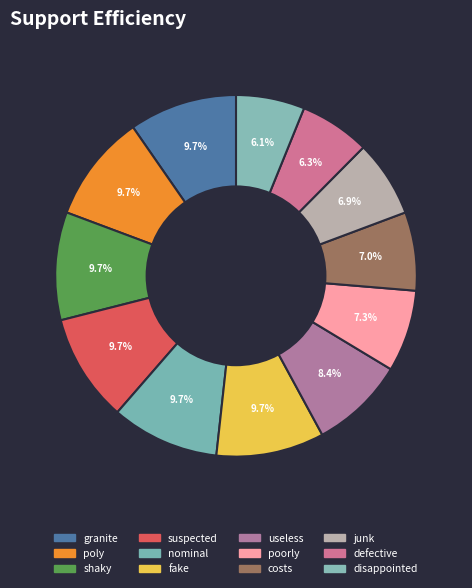

Do poly and costs together represent more than half of the pie?

No